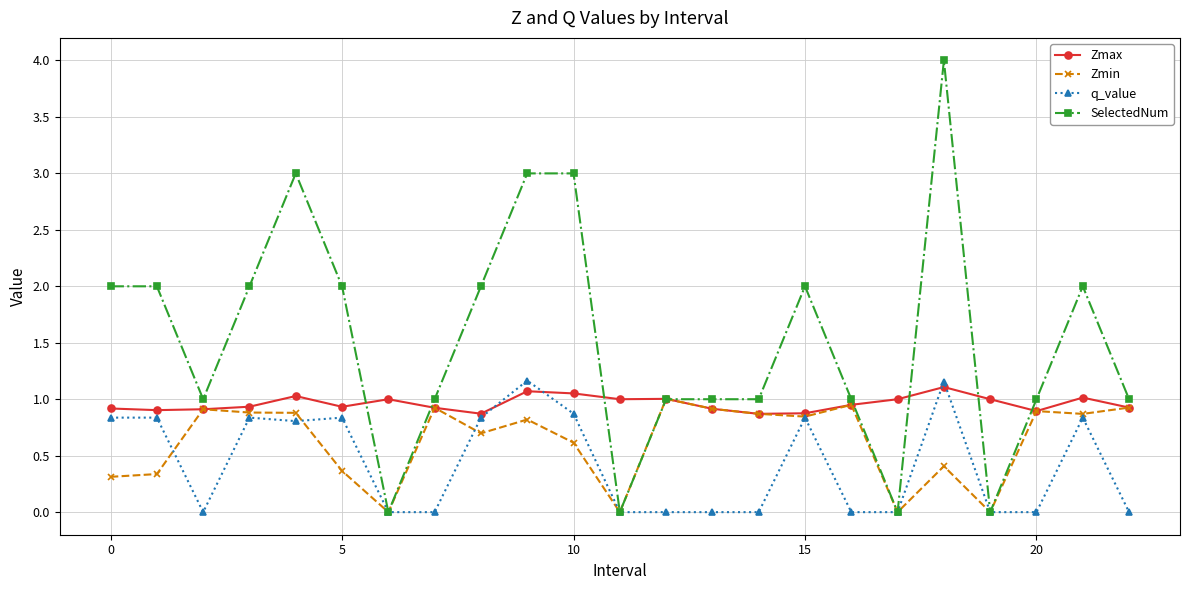

Which series has the largest total across all categories?

SelectedNum